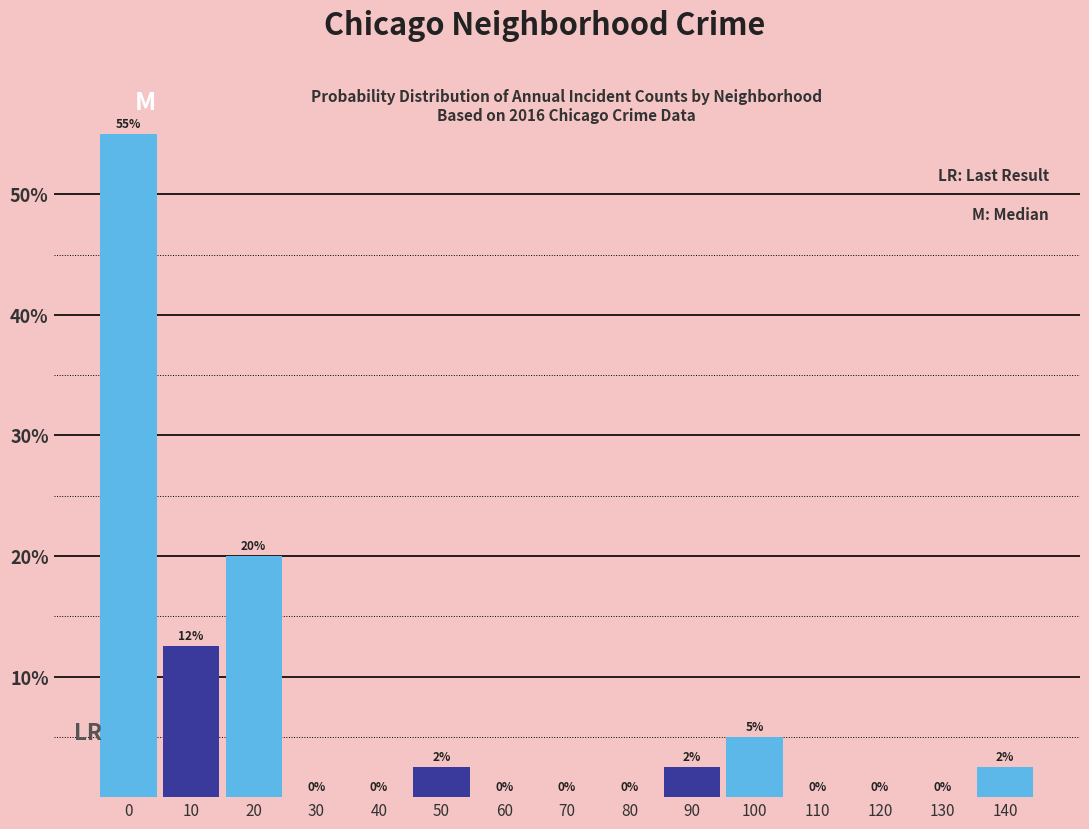

The value at 120 is 0.0. True or false?

True